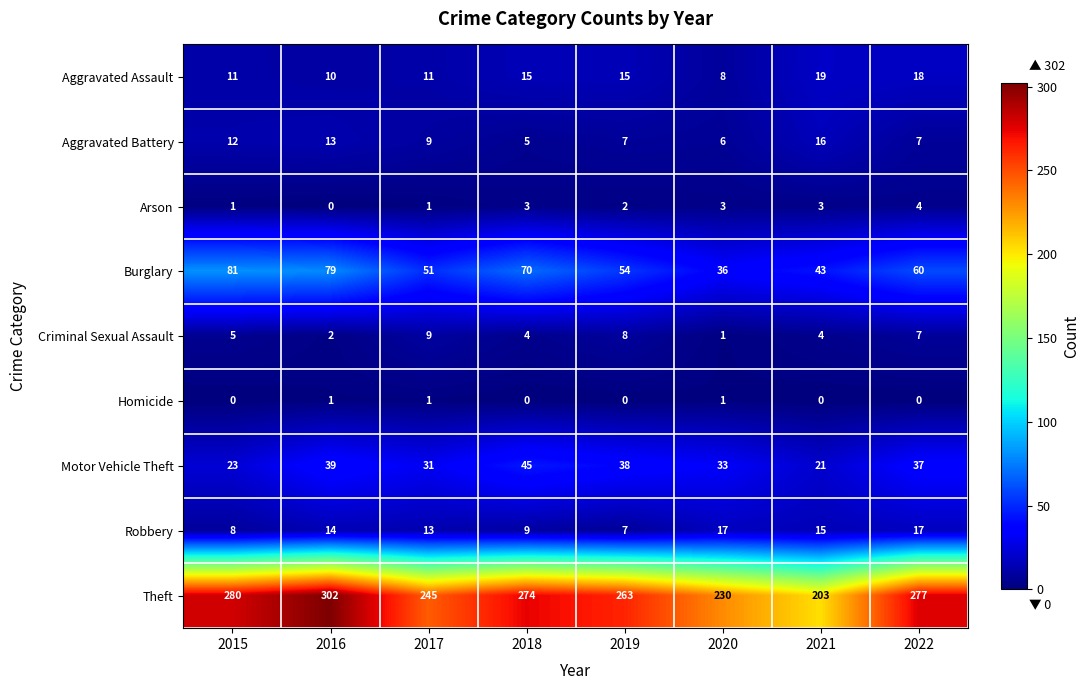

Rank the series at 2016 from lowest to highest value.

Arson, Homicide, Criminal Sexual Assault, Aggravated Assault, Aggravated Battery, Robbery, Motor Vehicle Theft, Burglary, Theft